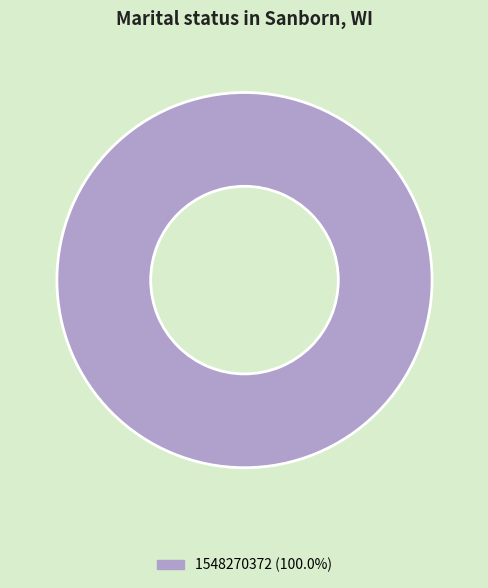

Is there any slice that represents more than half of the pie?

Yes